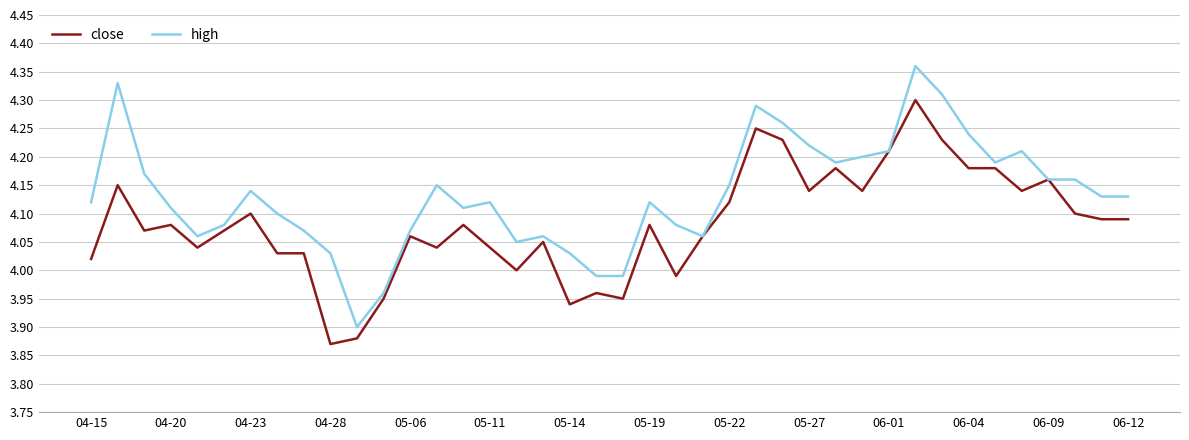

How many lines are shown in the chart?

2